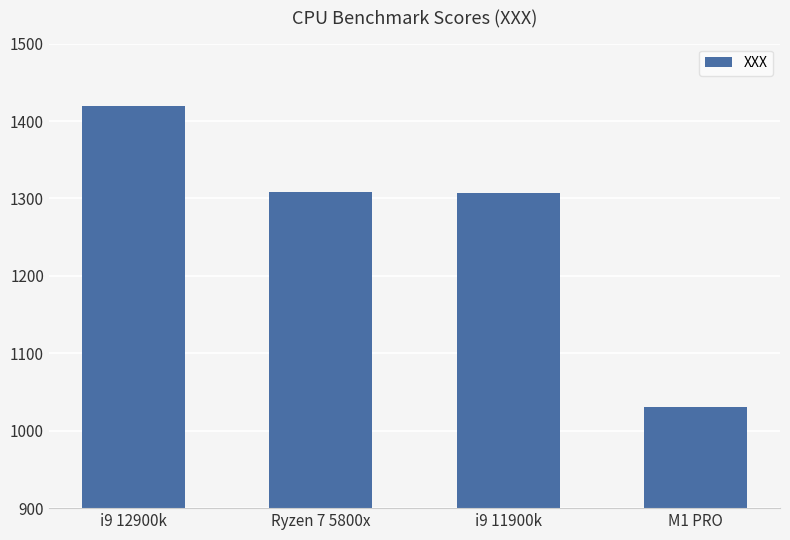

What is the change in value from Ryzen 7 5800x to i9 11900k?

-2